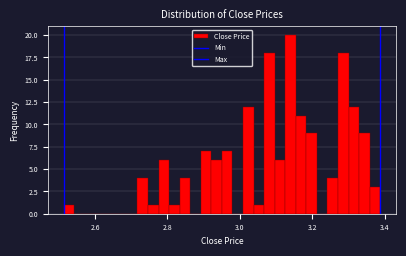

Around what value on the x-axis is the tallest bar? Give the approximate position of its centre, as read against the axis.

3.14